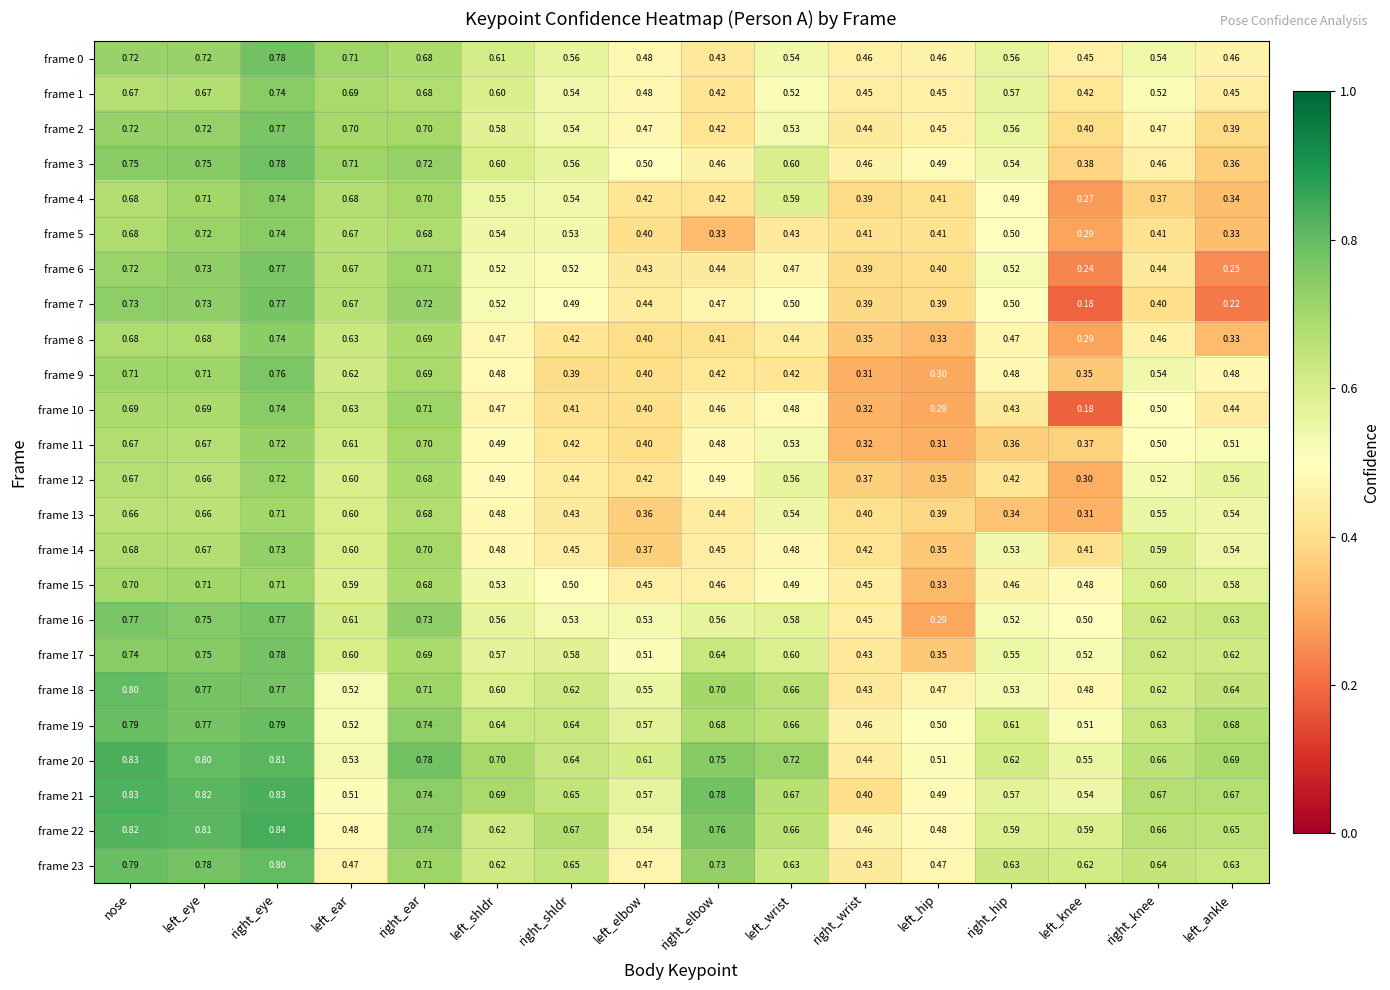

At which category is the sum across all series the highest?

right_eye